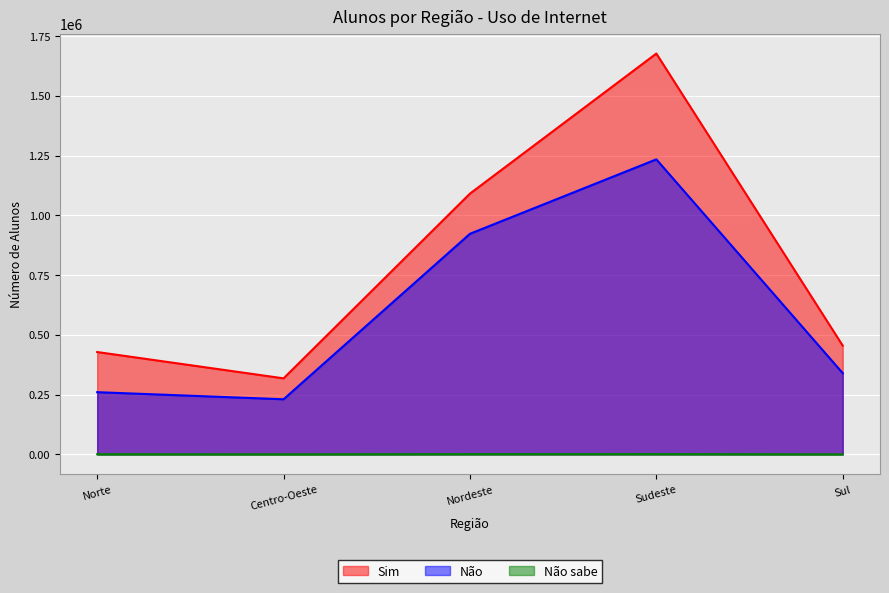

Where is the first local maximum for Não sabe?

Sudeste